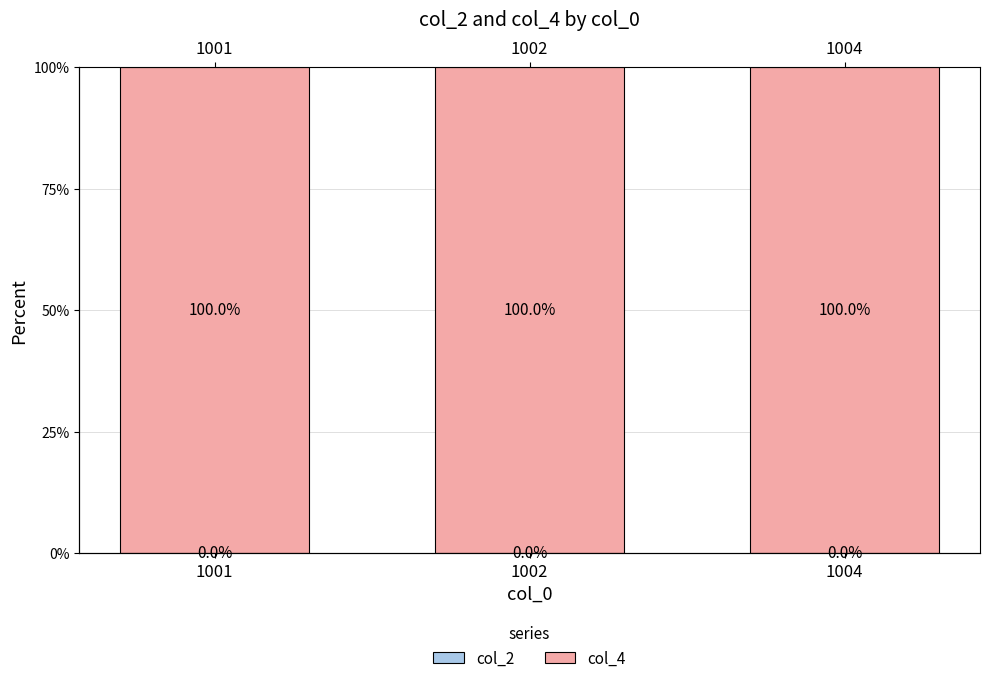

Reading left to right, what are all the values shown in this chart?

col_2: 0.0	0.0	0.0
col_4: 100.0	100.0	100.0